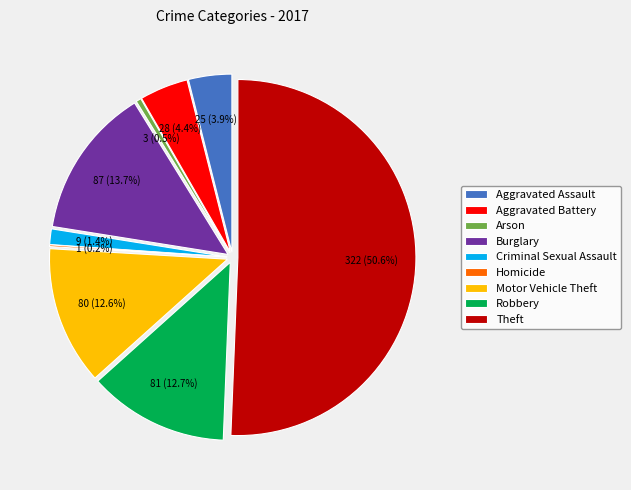

True or false: Robbery accounts for 1% of the total.

False